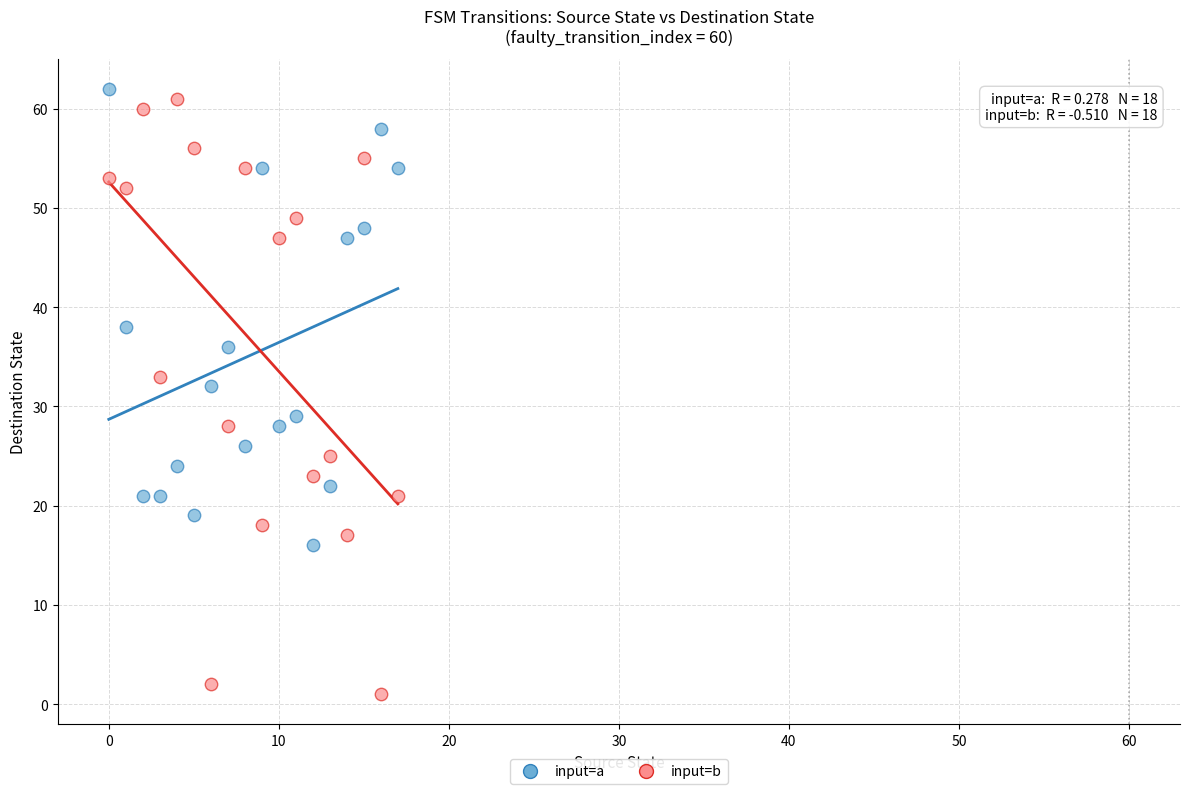

Across all data points, what is the range of Y values (max minus min)?

61